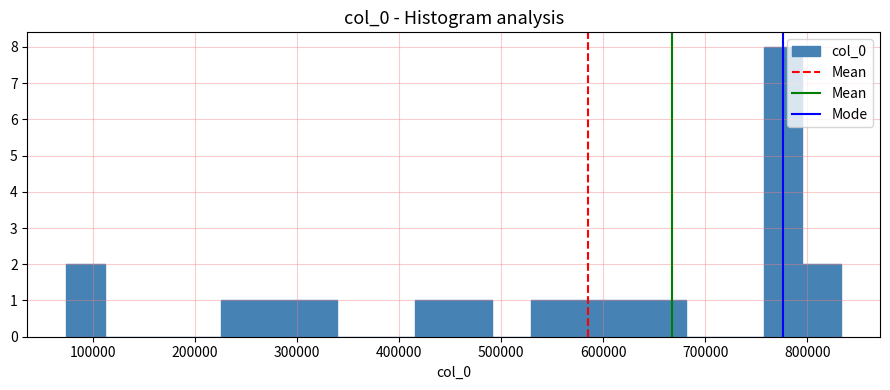

Around what value on the x-axis is the tallest bar? Give the approximate position of its centre, as read against the axis.

780000